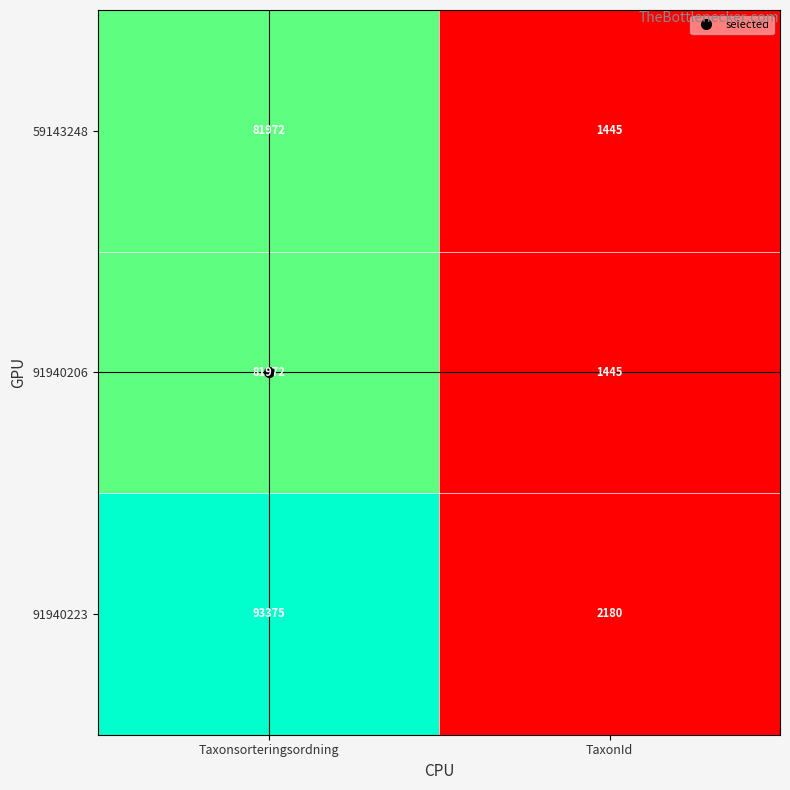

What is the sum of all 91940223 values?

95555